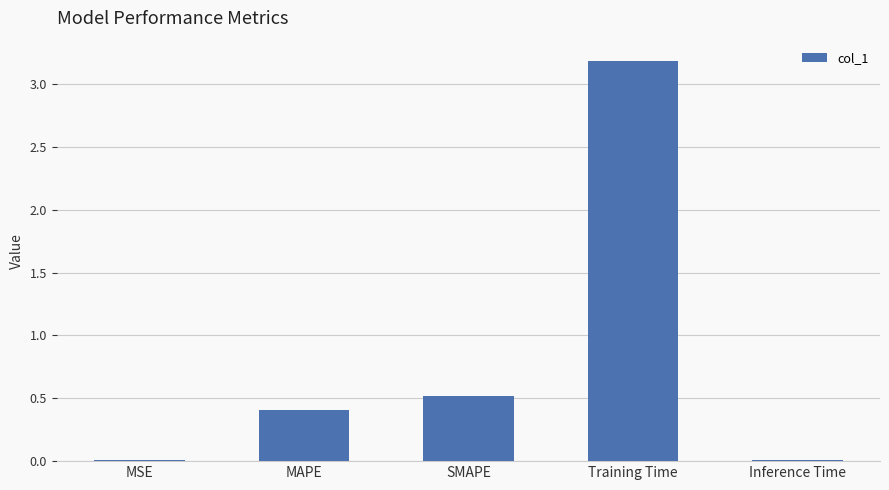

Is it true that the value at Inference Time is 0.0?

True